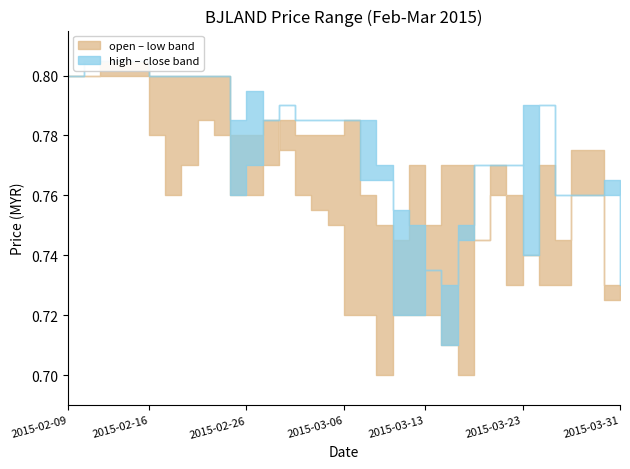

Which has a higher value, 2015-02-17 or 2015-02-10?

2015-02-10